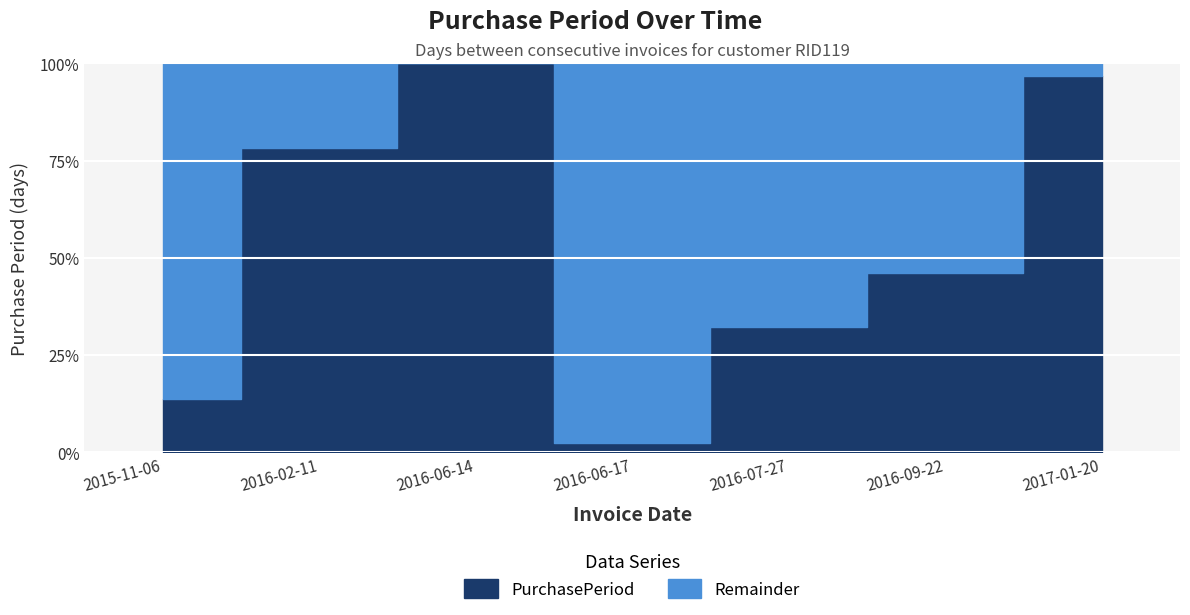

List the labels in order of value, largest first.

2016-06-14, 2017-01-20, 2016-02-11, 2016-09-22, 2016-07-27, 2015-11-06, 2016-06-17